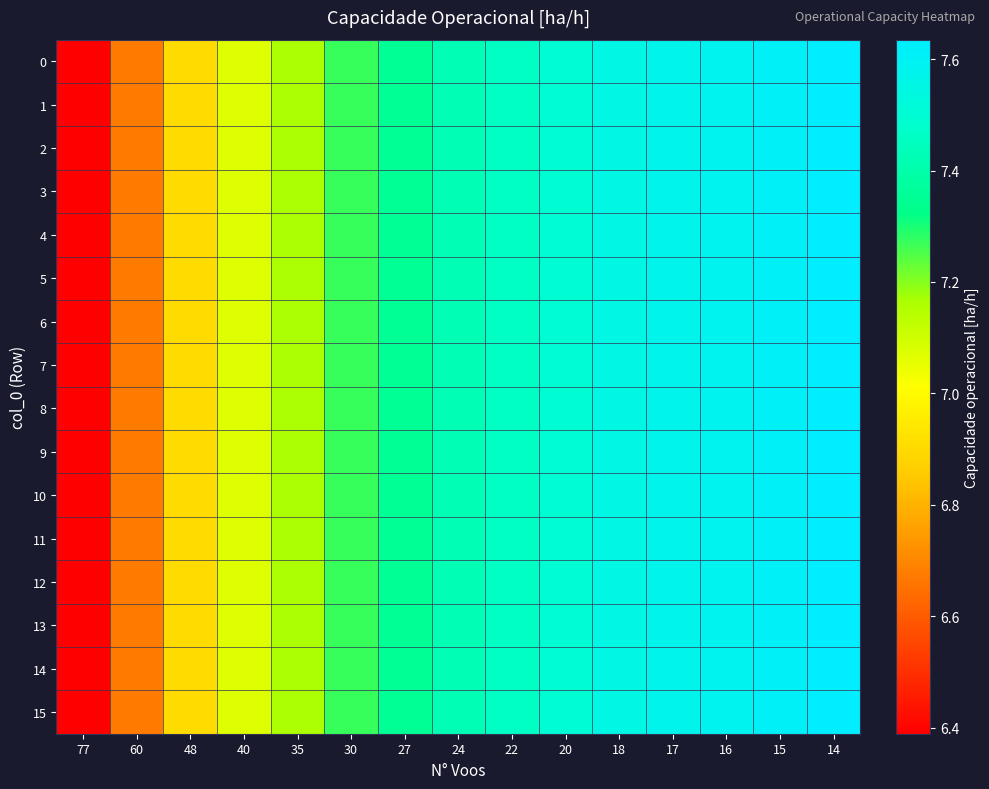

Reading left to right, extract all data points from this chart.

row_0: 77=6.4	60=6.7	48=6.9	40=7.1	35=7.2	30=7.3	27=7.3	24=7.4	22=7.5	20=7.5	18=7.5	17=7.6	16=7.6	15=7.6	14=7.6
row_1: 77=6.4	60=6.7	48=6.9	40=7.1	35=7.2	30=7.3	27=7.3	24=7.4	22=7.5	20=7.5	18=7.5	17=7.6	16=7.6	15=7.6	14=7.6
row_2: 77=6.4	60=6.7	48=6.9	40=7.1	35=7.2	30=7.3	27=7.3	24=7.4	22=7.5	20=7.5	18=7.5	17=7.6	16=7.6	15=7.6	14=7.6
row_3: 77=6.4	60=6.7	48=6.9	40=7.1	35=7.2	30=7.3	27=7.3	24=7.4	22=7.5	20=7.5	18=7.5	17=7.6	16=7.6	15=7.6	14=7.6
row_4: 77=6.4	60=6.7	48=6.9	40=7.1	35=7.2	30=7.3	27=7.3	24=7.4	22=7.5	20=7.5	18=7.5	17=7.6	16=7.6	15=7.6	14=7.6
row_5: 77=6.4	60=6.7	48=6.9	40=7.1	35=7.2	30=7.3	27=7.3	24=7.4	22=7.5	20=7.5	18=7.5	17=7.6	16=7.6	15=7.6	14=7.6
row_6: 77=6.4	60=6.7	48=6.9	40=7.1	35=7.2	30=7.3	27=7.3	24=7.4	22=7.5	20=7.5	18=7.5	17=7.6	16=7.6	15=7.6	14=7.6
row_7: 77=6.4	60=6.7	48=6.9	40=7.1	35=7.2	30=7.3	27=7.3	24=7.4	22=7.5	20=7.5	18=7.5	17=7.6	16=7.6	15=7.6	14=7.6
row_8: 77=6.4	60=6.7	48=6.9	40=7.1	35=7.2	30=7.3	27=7.3	24=7.4	22=7.5	20=7.5	18=7.5	17=7.6	16=7.6	15=7.6	14=7.6
row_9: 77=6.4	60=6.7	48=6.9	40=7.1	35=7.2	30=7.3	27=7.3	24=7.4	22=7.5	20=7.5	18=7.5	17=7.6	16=7.6	15=7.6	14=7.6
row_10: 77=6.4	60=6.7	48=6.9	40=7.1	35=7.2	30=7.3	27=7.3	24=7.4	22=7.5	20=7.5	18=7.5	17=7.6	16=7.6	15=7.6	14=7.6
row_11: 77=6.4	60=6.7	48=6.9	40=7.1	35=7.2	30=7.3	27=7.3	24=7.4	22=7.5	20=7.5	18=7.5	17=7.6	16=7.6	15=7.6	14=7.6
row_12: 77=6.4	60=6.7	48=6.9	40=7.1	35=7.2	30=7.3	27=7.3	24=7.4	22=7.5	20=7.5	18=7.5	17=7.6	16=7.6	15=7.6	14=7.6
row_13: 77=6.4	60=6.7	48=6.9	40=7.1	35=7.2	30=7.3	27=7.3	24=7.4	22=7.5	20=7.5	18=7.5	17=7.6	16=7.6	15=7.6	14=7.6
row_14: 77=6.4	60=6.7	48=6.9	40=7.1	35=7.2	30=7.3	27=7.3	24=7.4	22=7.5	20=7.5	18=7.5	17=7.6	16=7.6	15=7.6	14=7.6
row_15: 77=6.4	60=6.7	48=6.9	40=7.1	35=7.2	30=7.3	27=7.3	24=7.4	22=7.5	20=7.5	18=7.5	17=7.6	16=7.6	15=7.6	14=7.6